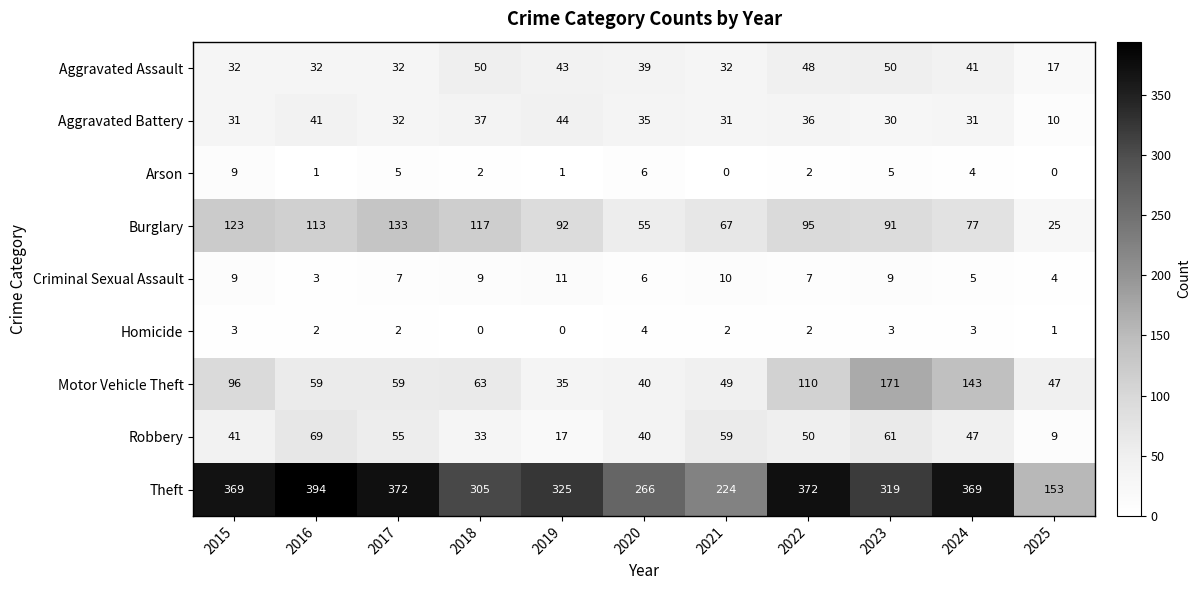

Which series has the widest spread of values?

Theft